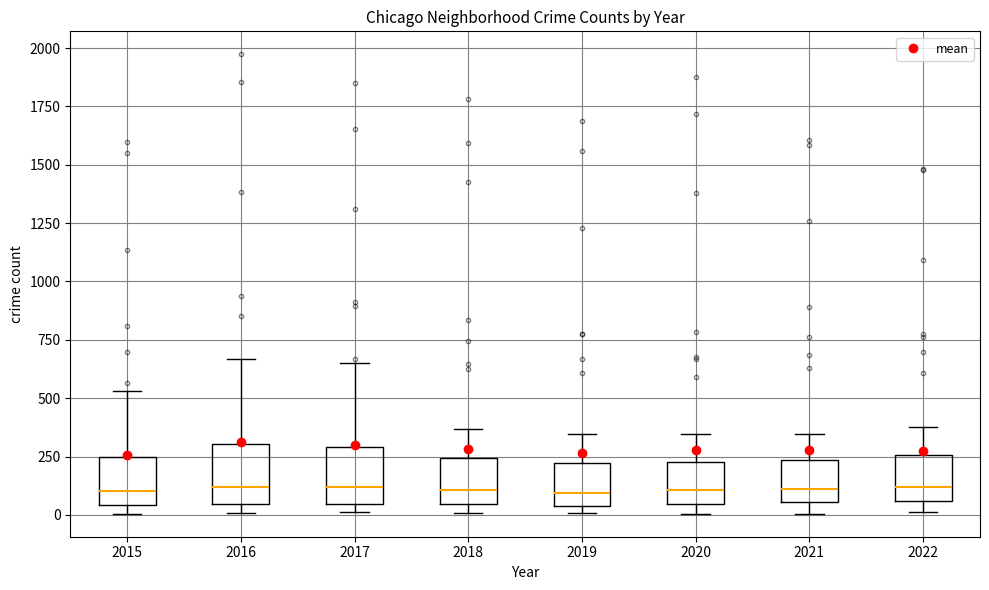

Where does the upper whisker of the box at x = 2021 end on the y-axis? The values are not printed on the chart, so give them approximately, as read against the axis.

350